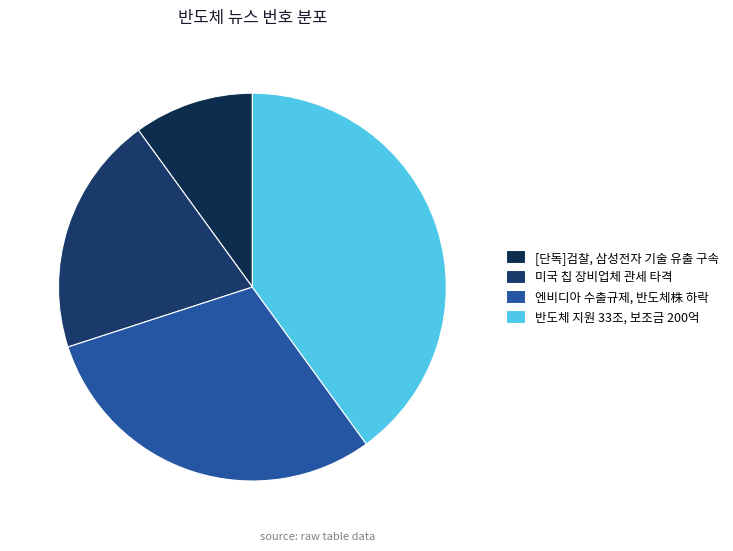

Rank the categories by value from highest to lowest.

반도체 지원 33조, 보조금 200억, 엔비디아 수출규제, 반도체株 하락, 미국 칩 장비업체 관세 타격, [단독]검찰, 삼성전자 기술 유출 구속